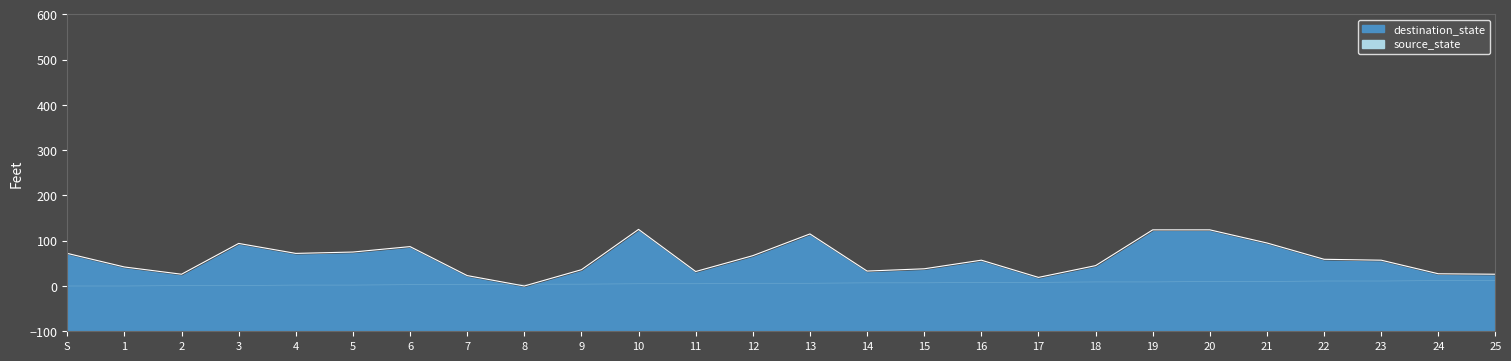

Reading left to right, extract all data points from this chart.

0	0	1	1	2	2	3	3	4	4	5	5	6	6	7	7	8	8	9	9	10	10	11	11	12	12